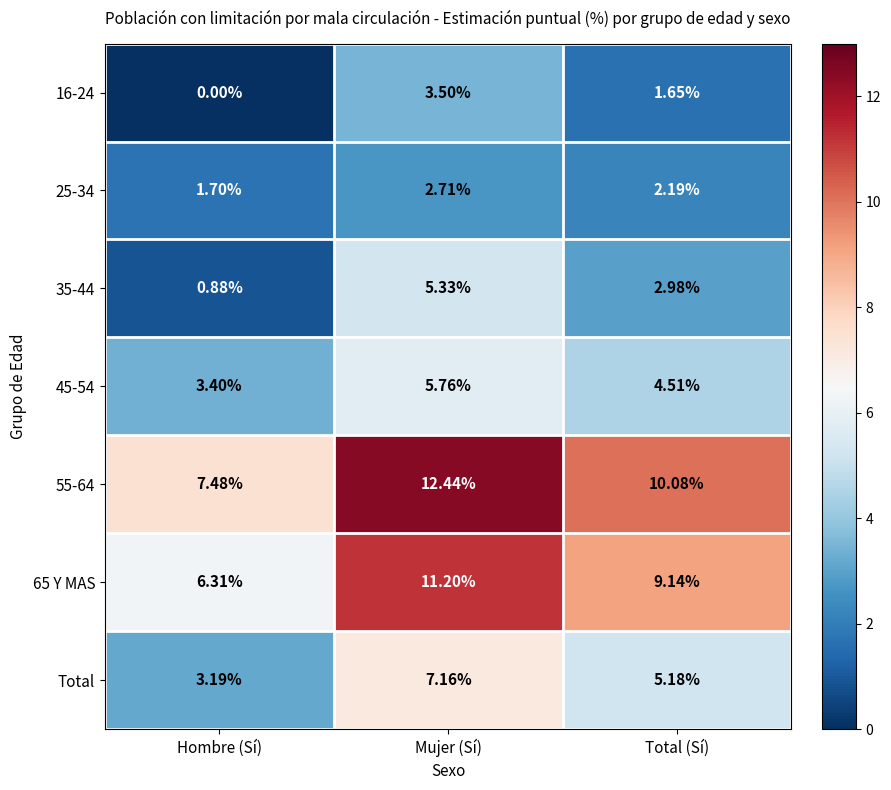

Which series changed the most between Mujer (Sí) and Total (Sí)?

55-64